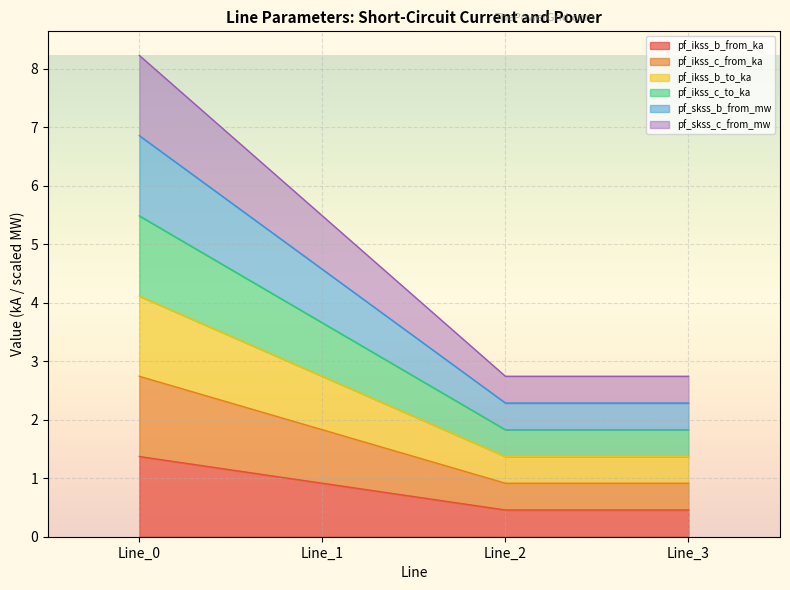

Rank the series at Line_1 from lowest to highest value.

pf_ikss_b_from_ka, pf_ikss_c_to_ka, pf_skss_b_from_mw, pf_ikss_c_from_ka, pf_ikss_b_to_ka, pf_skss_c_from_mw